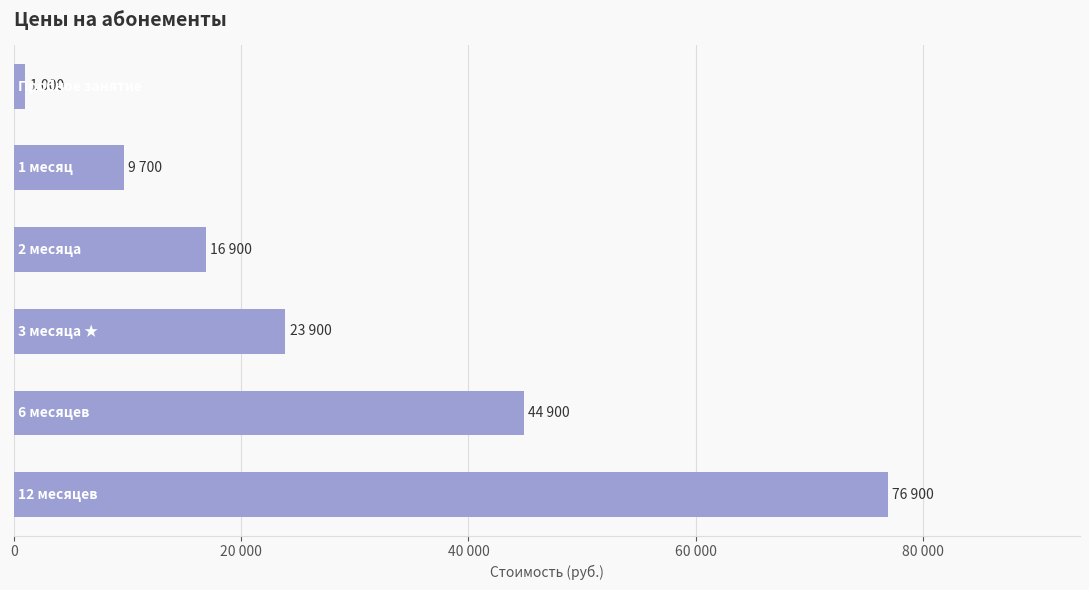

Are the bars horizontal?

Yes